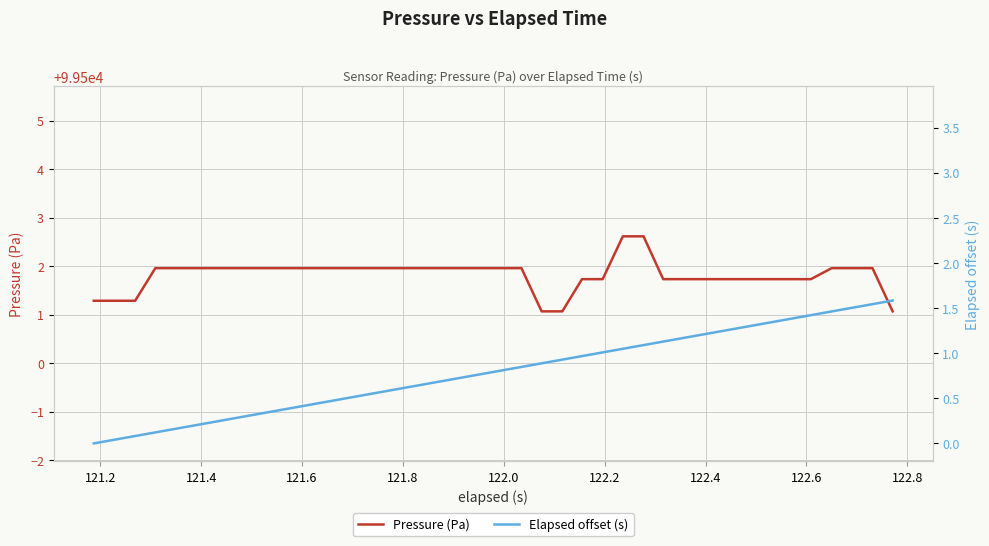

What value does the Pressure (Pa) series have at 122.6?

99502.0